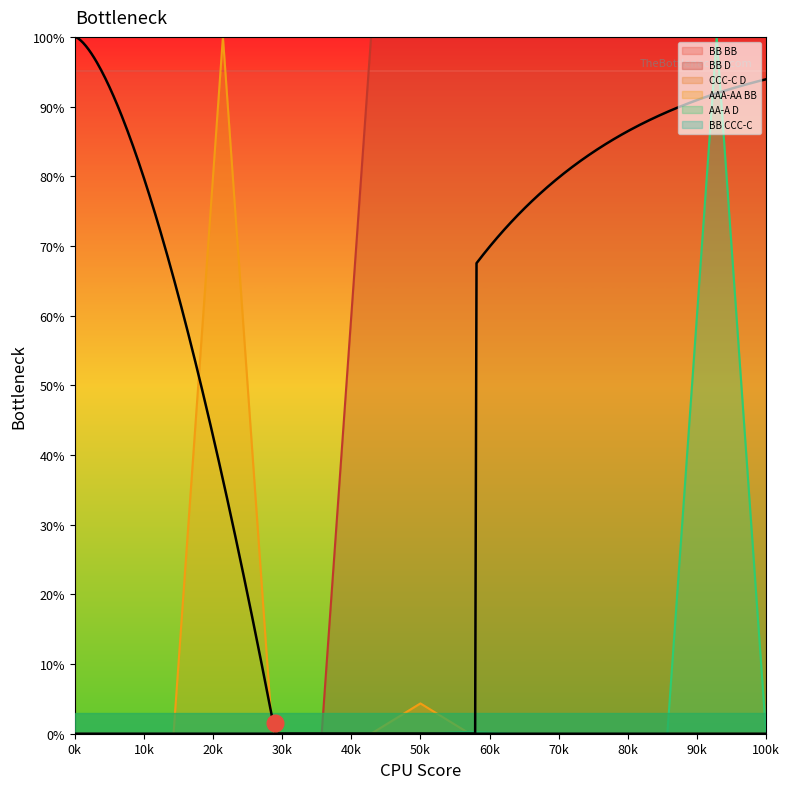

Does the chart display data point markers on the line(s)?

No